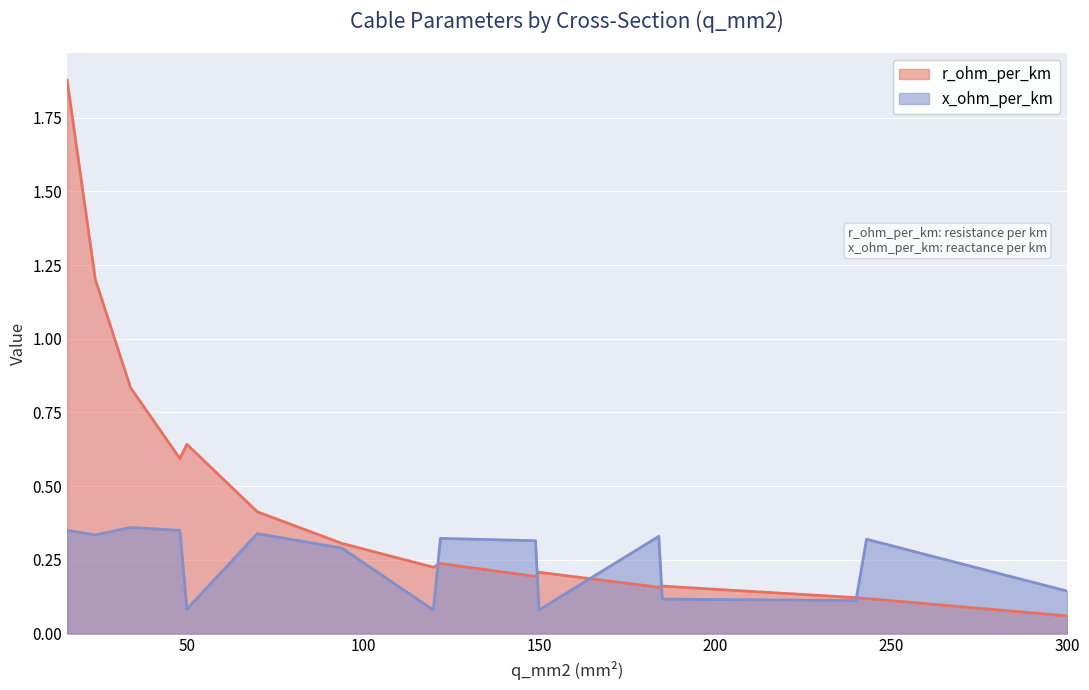

True or false: x_ohm_per_km has more than 2 points higher than both neighbors.

True